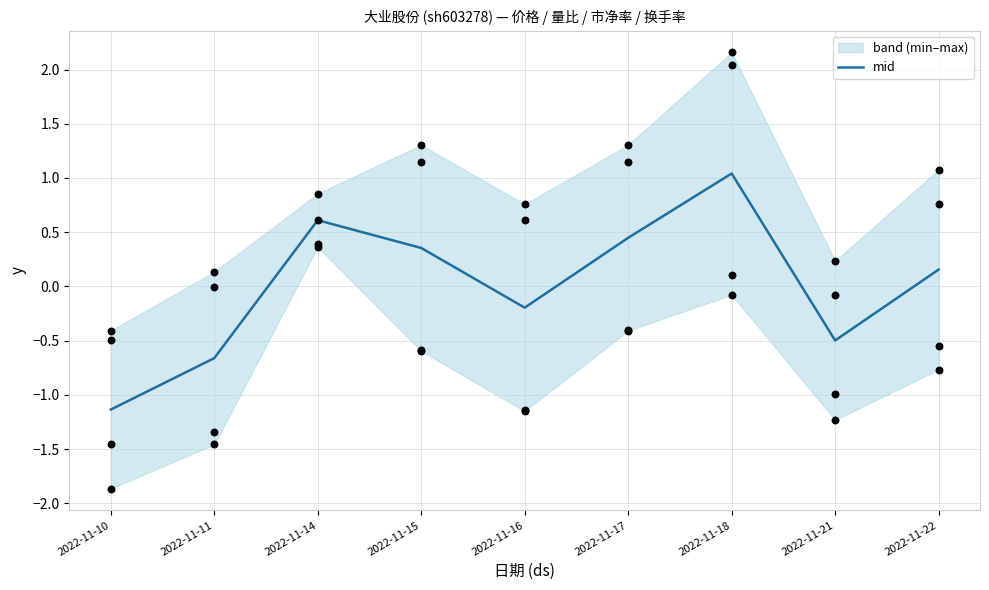

What is the change in value from 2022-11-17 to 2022-11-22?

-0.3